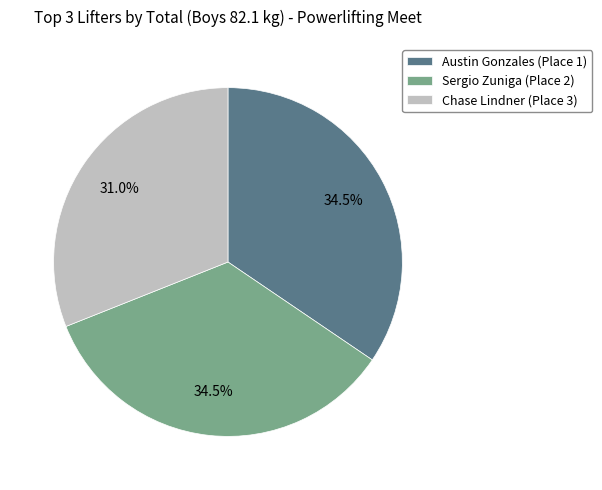

Combined, what portion of the pie is Austin Gonzales (Place 1) and Chase Lindner (Place 3)?

65.5%